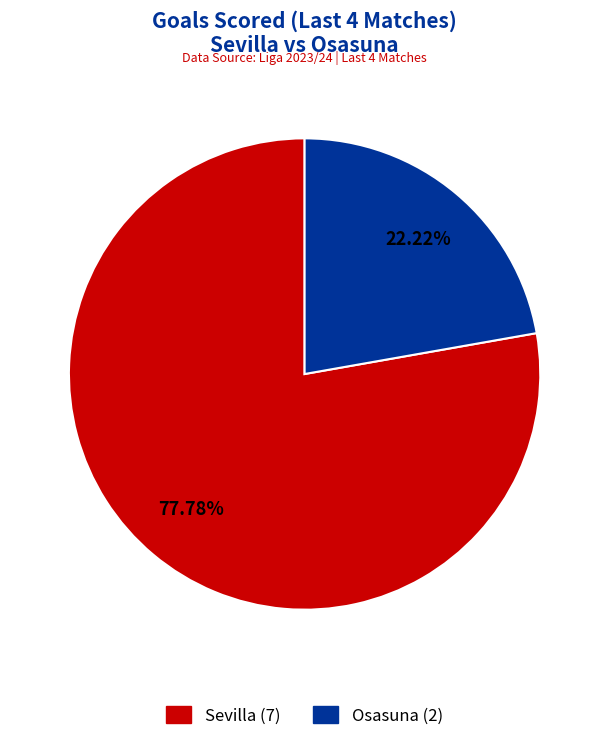

Rank the categories by value from lowest to highest.

Osasuna, Sevilla